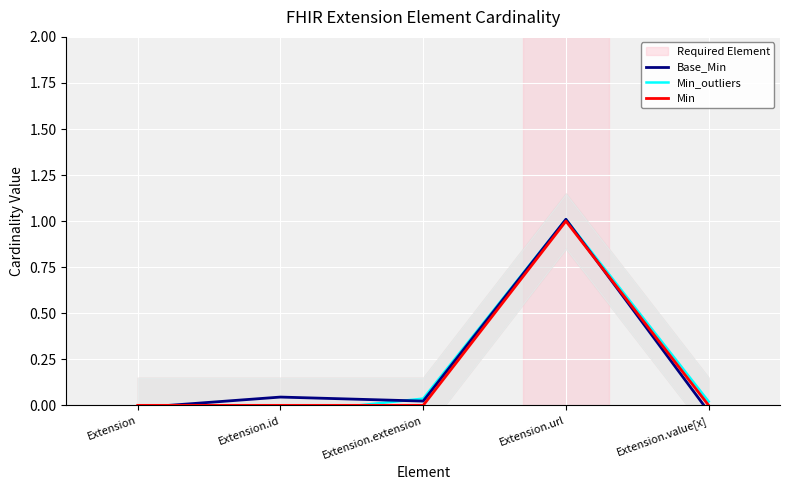

Is it true that Base_Min equals 0.0 at Extension.extension?

True